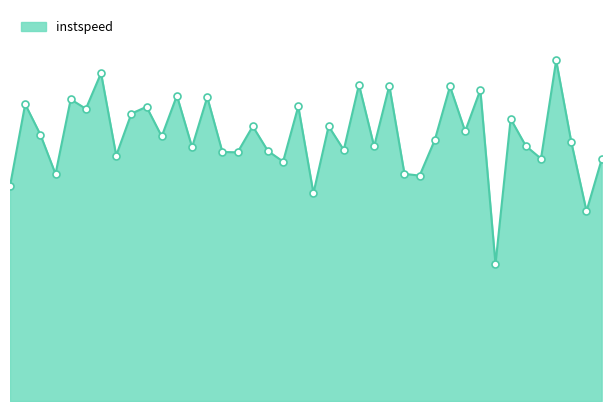

At which label does the data first exceed 12?

8.0